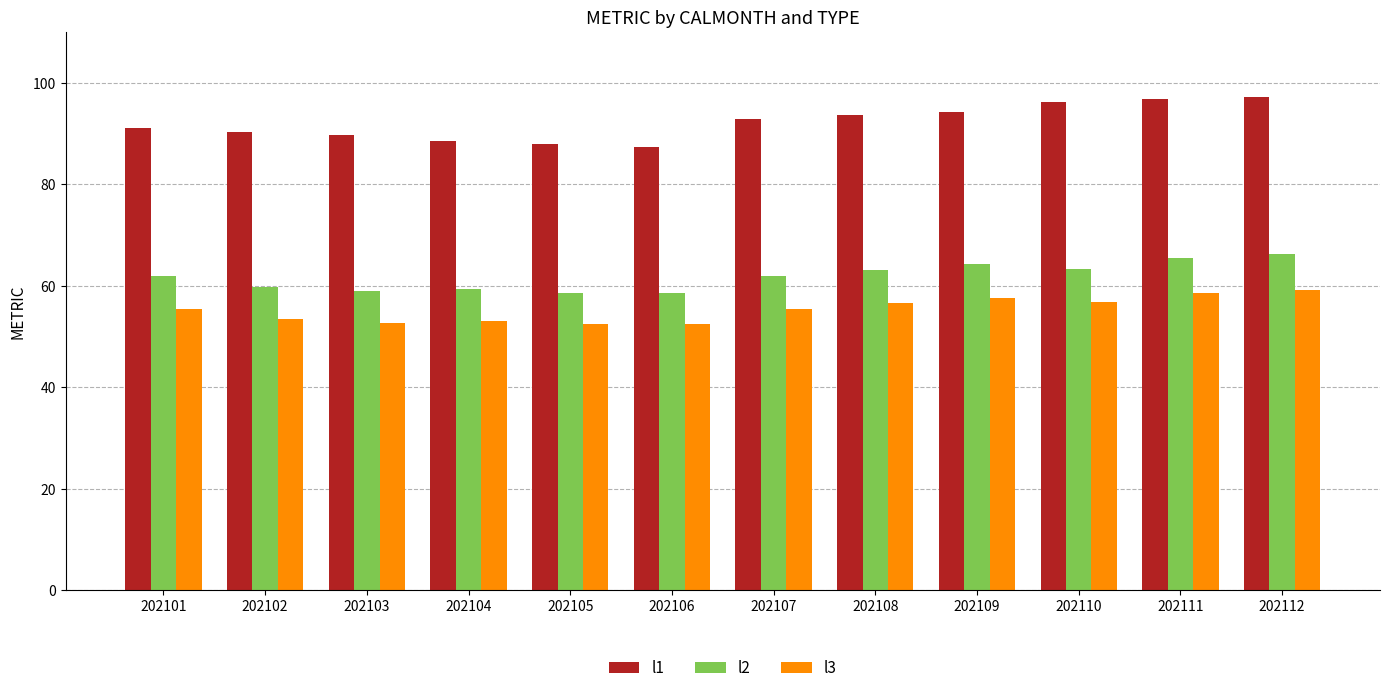

How many groups of bars are there?

12